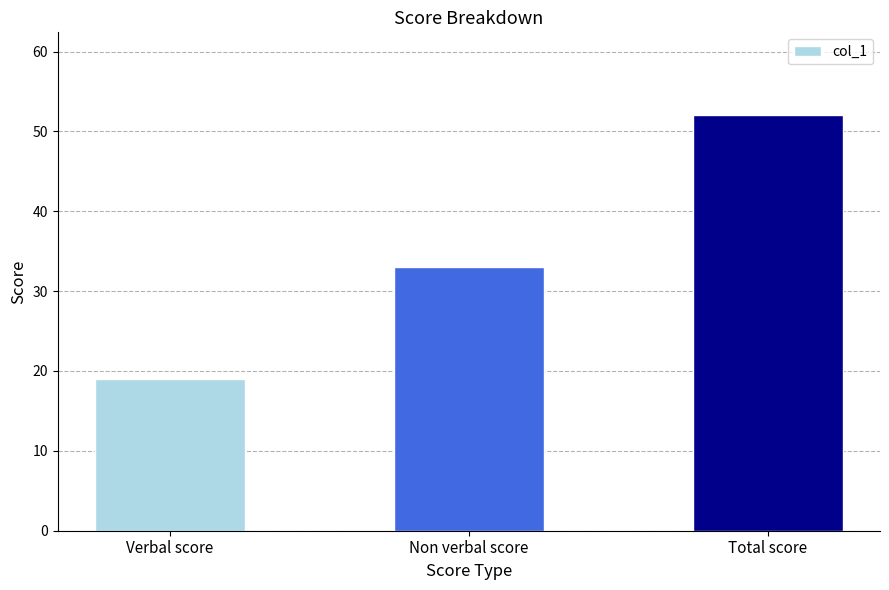

The chart shows a value of 52 at Total score. True or false?

True